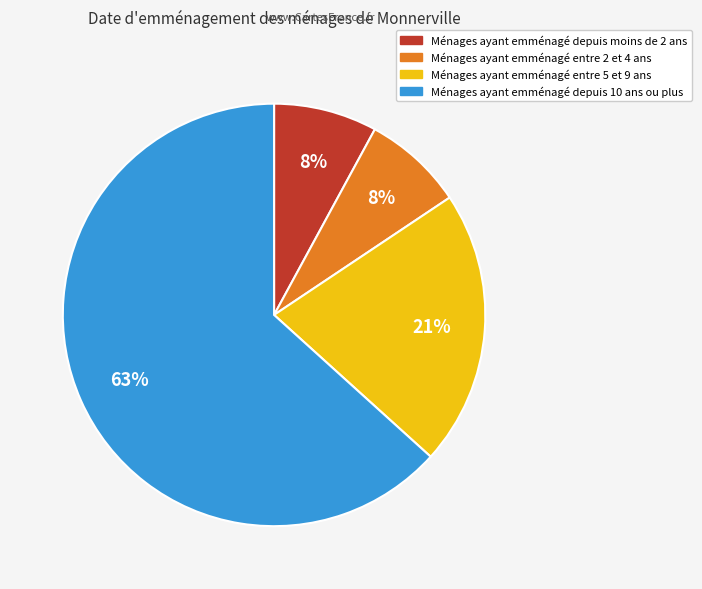

What percentage is the Ménages ayant emménagé entre 2 et 4 ans slice, to the nearest percent?

8%